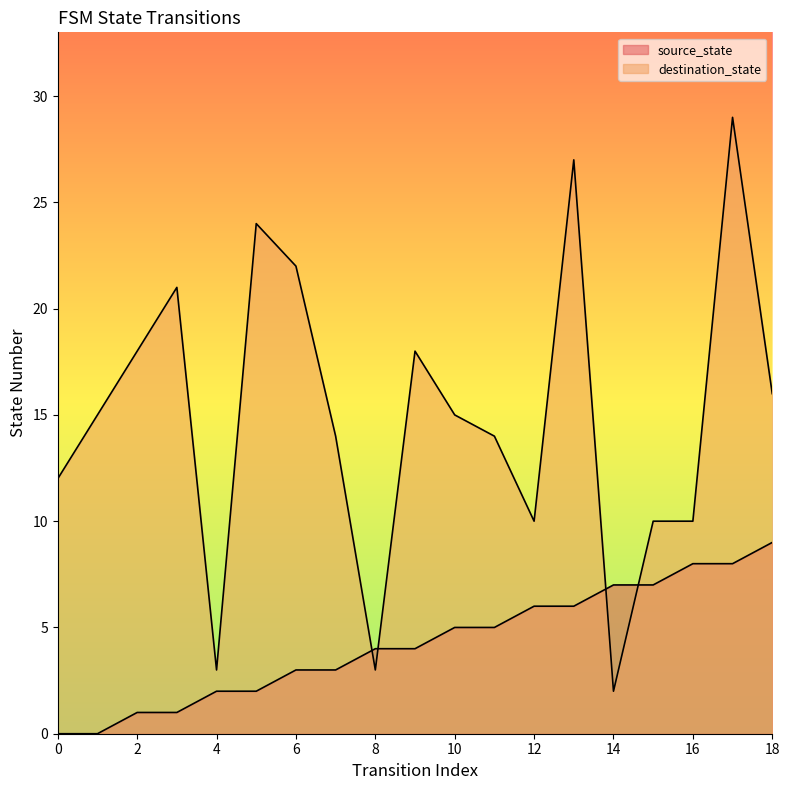

Reading left to right, list all the values displayed in this chart.

source_state: 0	0	1	1	2	2	3	3	4	4	5	5	6	6	7	7	8	8	9
destination_state: 12	15	18	21	3	24	22	14	3	18	15	14	10	27	2	10	10	29	16